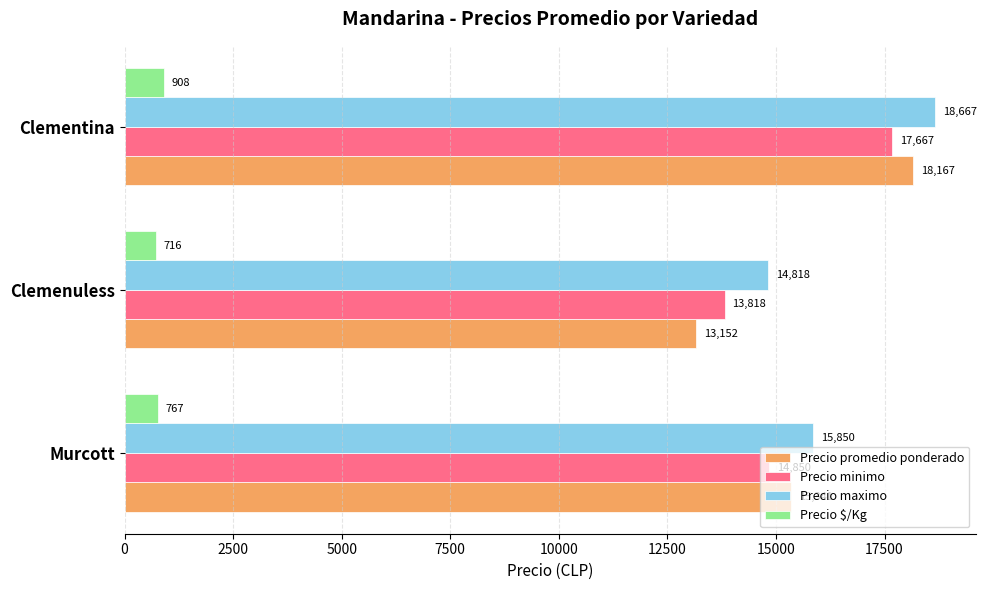

List the labels in order of Precio maximo value, largest first.

Clementina, Murcott, Clemenuless